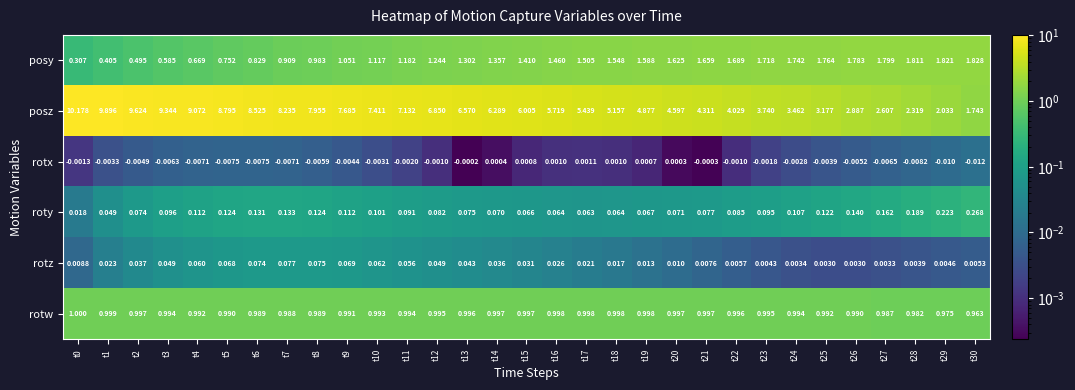

What is the total value across all series at t14?

8.7